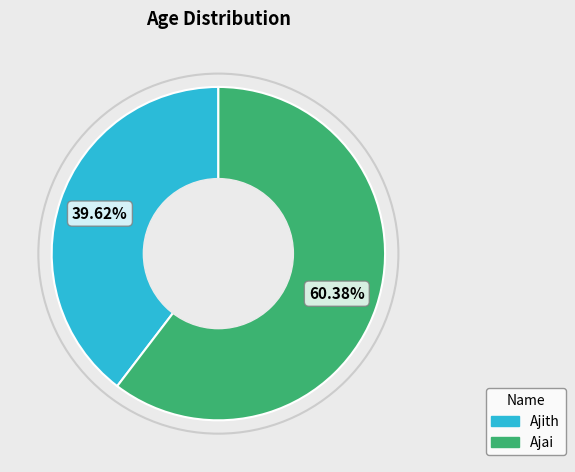

What percentage is the Ajai slice, to the nearest percent?

60%